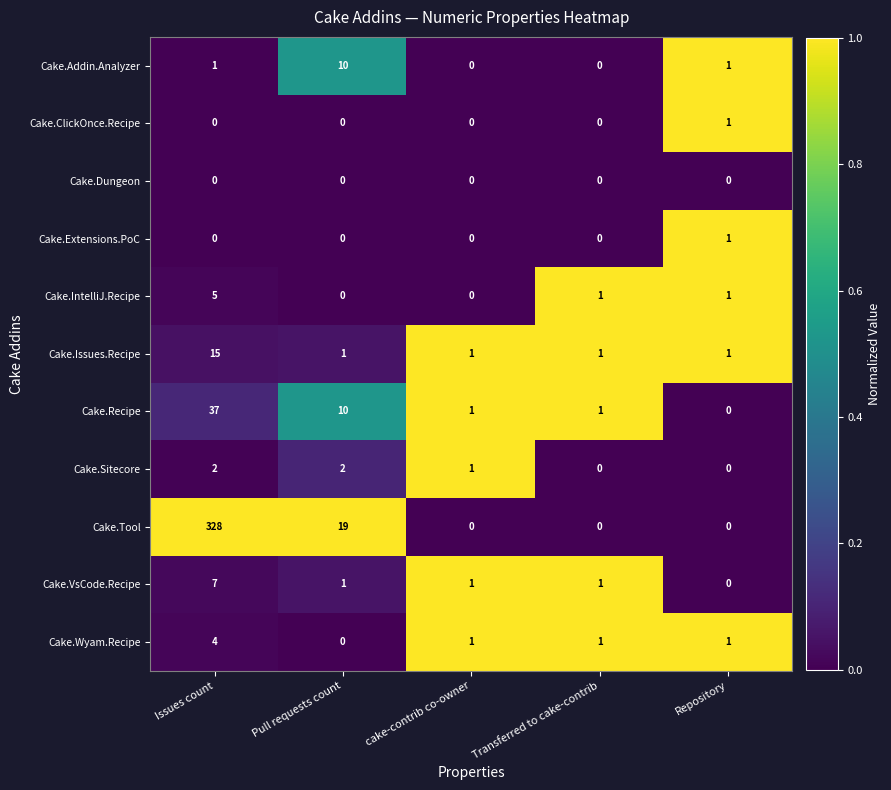

The Cake.Wyam.Recipe series shows 1 at Transferred to cake-contrib. True or false?

True